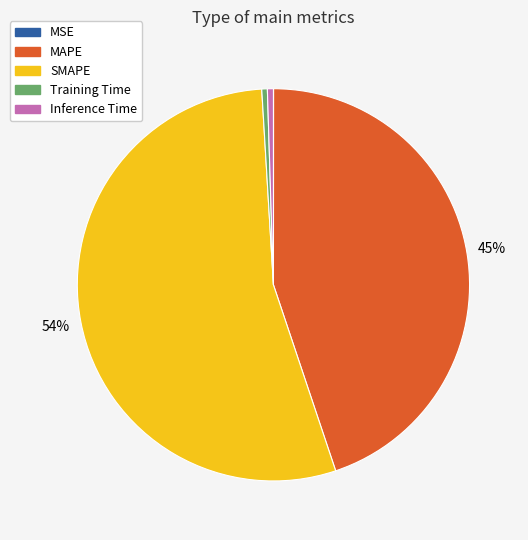

What percentage is the MAPE slice, to the nearest percent?

45%